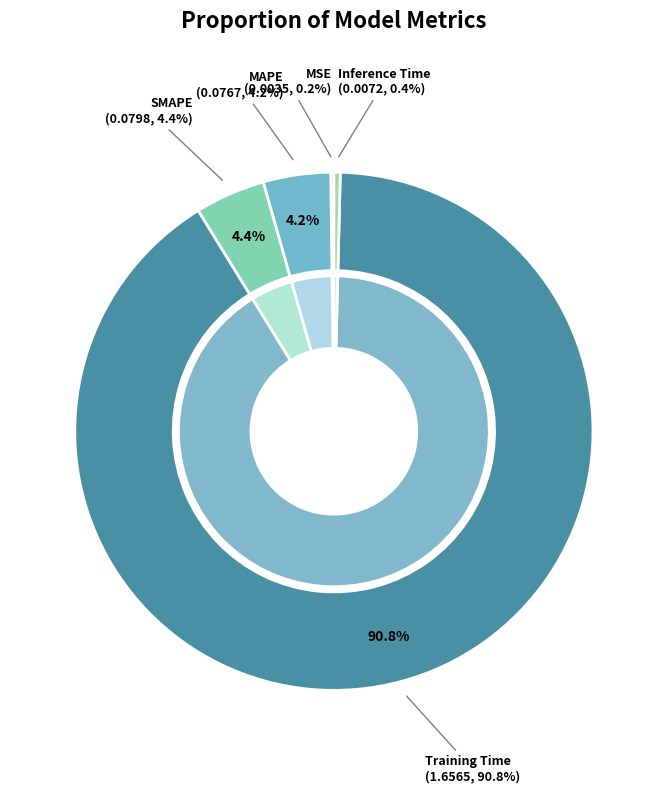

Is it true that MSE is 0% of the pie?

True